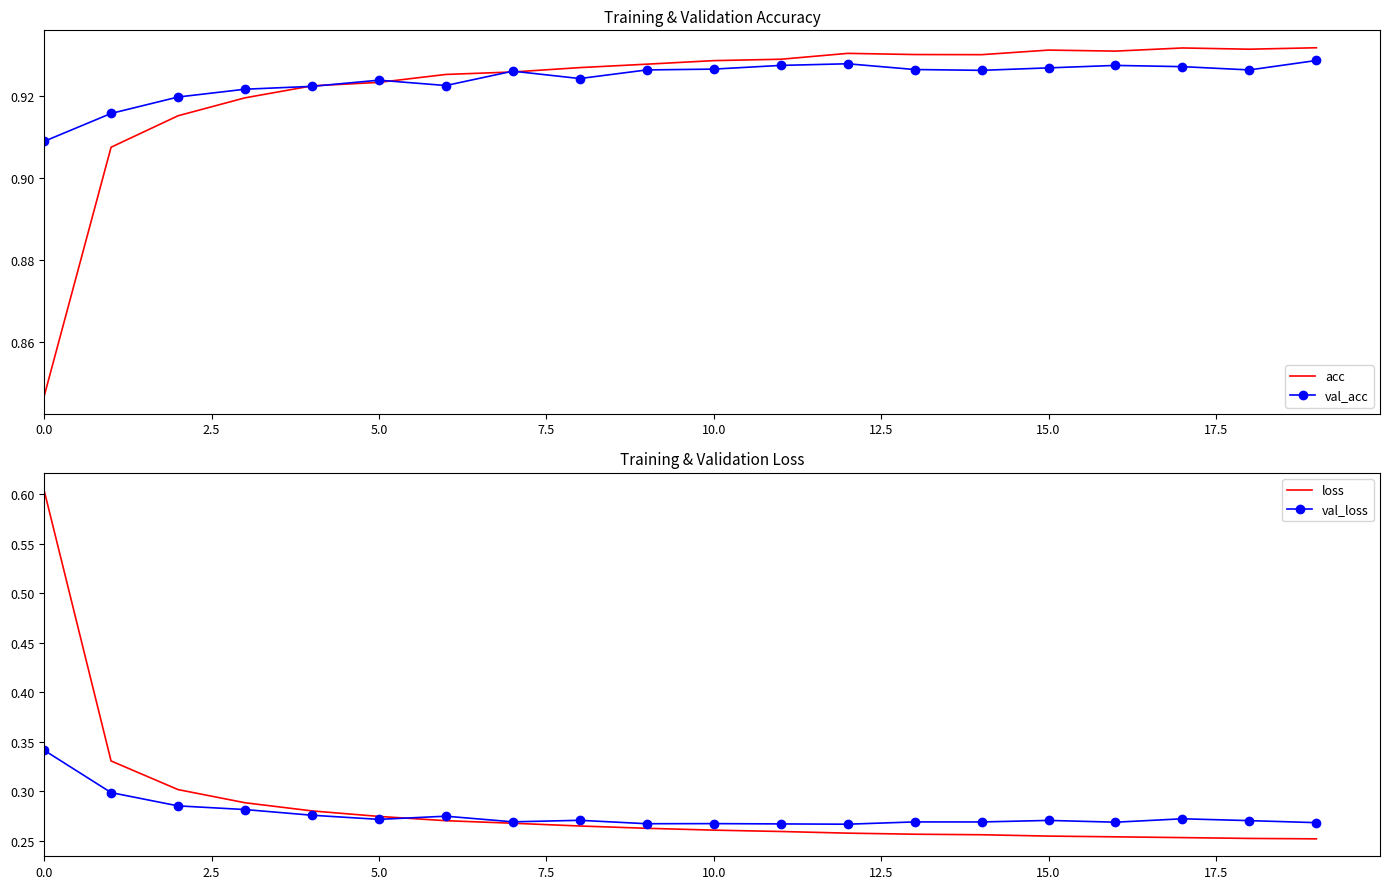

Is it true that acc equals 0.4 at 0.0?

False